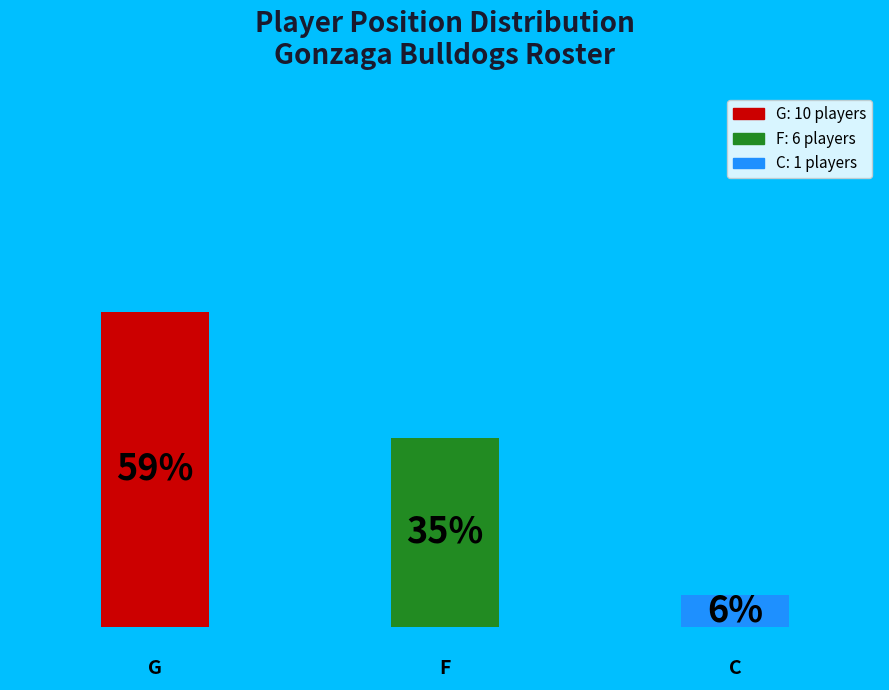

To the nearest percent, what portion does C represent?

6%